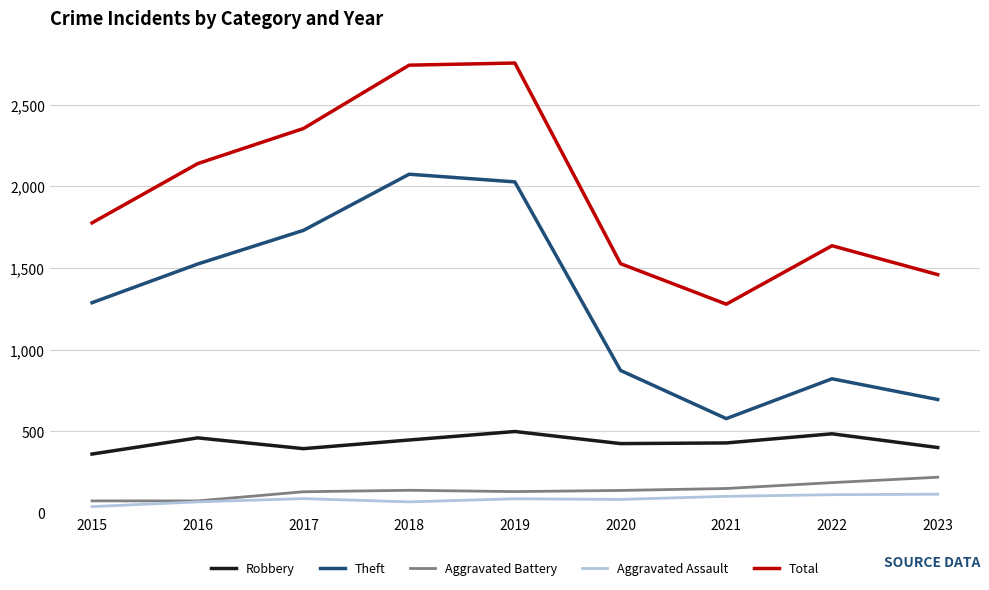

True or false: Theft and Total cross at least once.

False